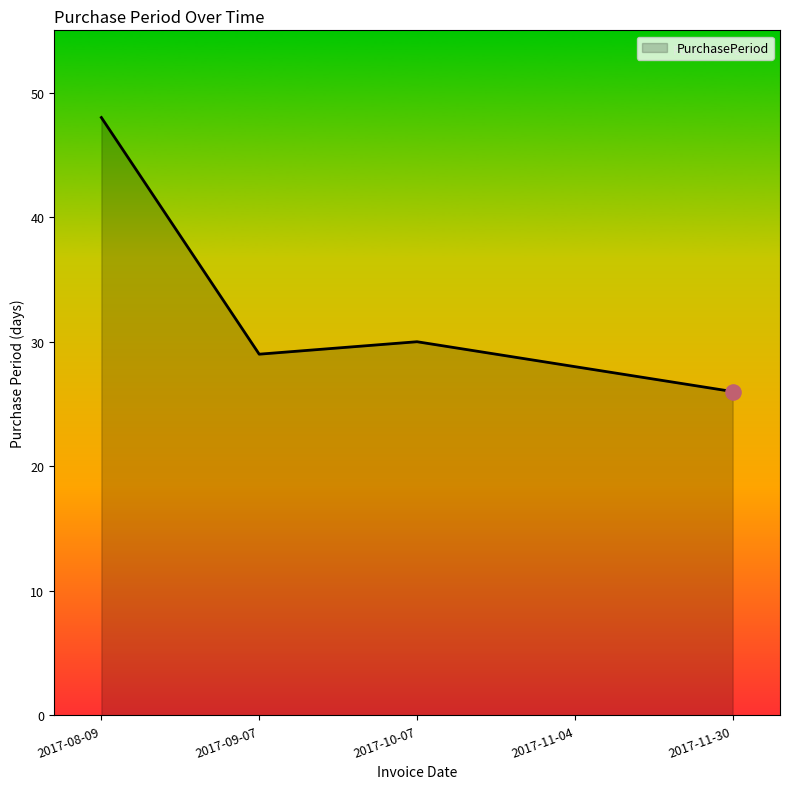

What is the change in value from 2017-08-09 to 2017-11-30?

-22